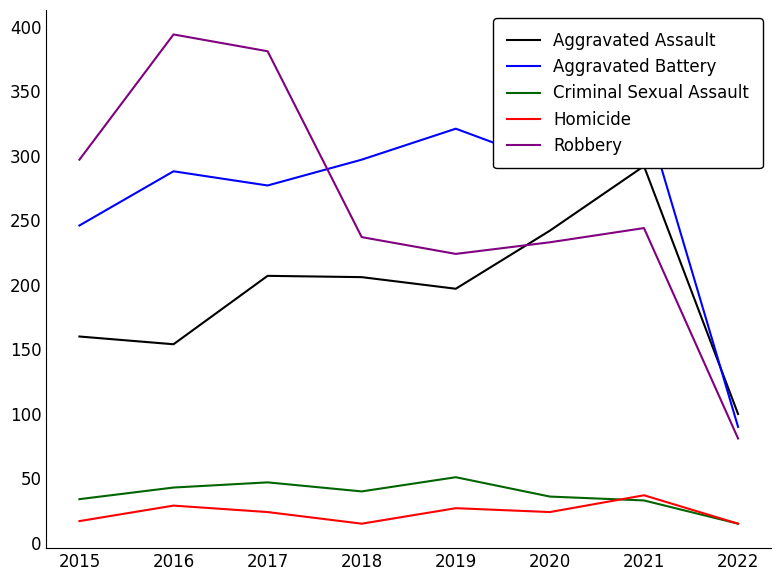

Where is the first local maximum for Robbery?

2016